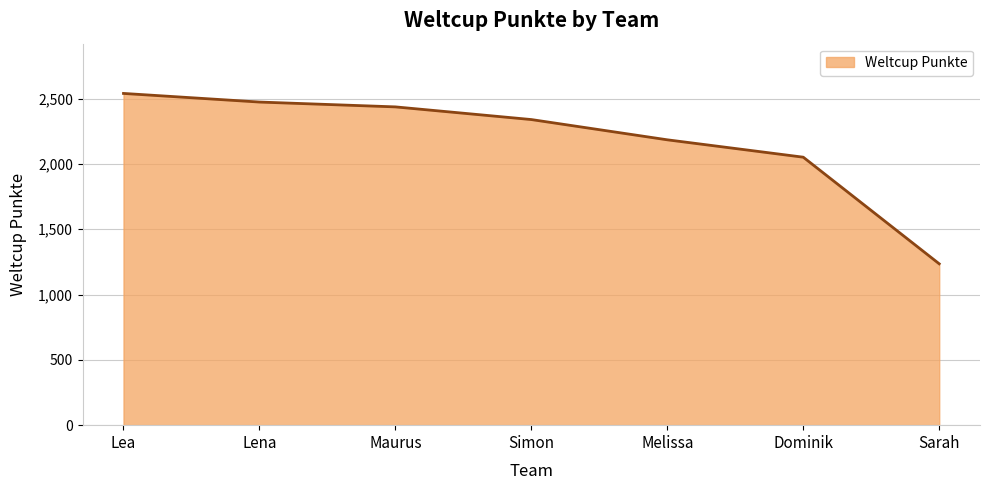

What is the ratio of the value at Lea to the value at Dominik?

1.2